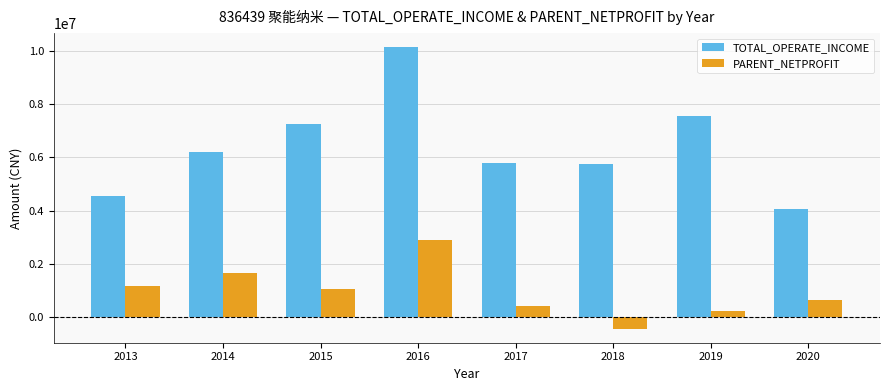

Is the value of TOTAL_OPERATE_INCOME at 2013 greater than the value of PARENT_NETPROFIT at 2014?

Yes